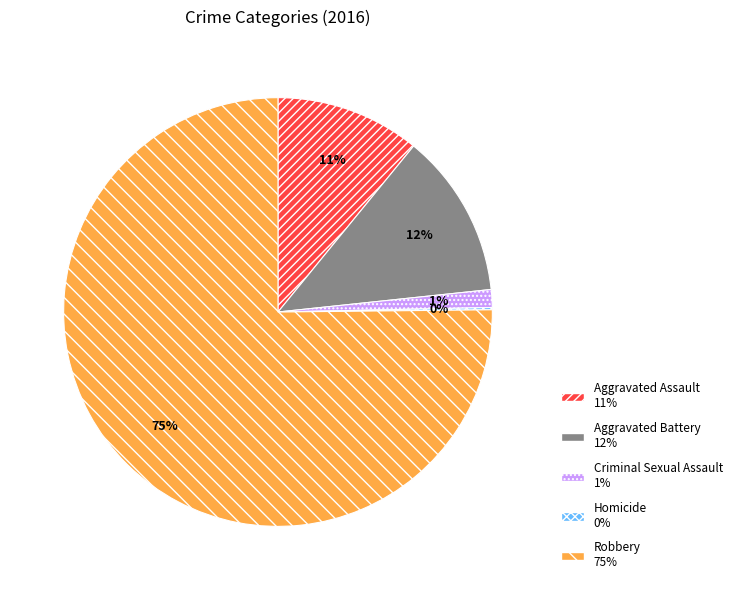

Which category has the biggest portion of the pie?

Robbery